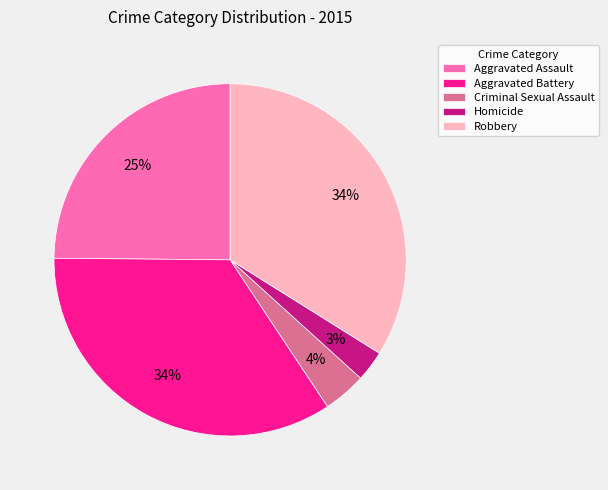

Combined, do Robbery and Aggravated Battery account for over 50%?

Yes